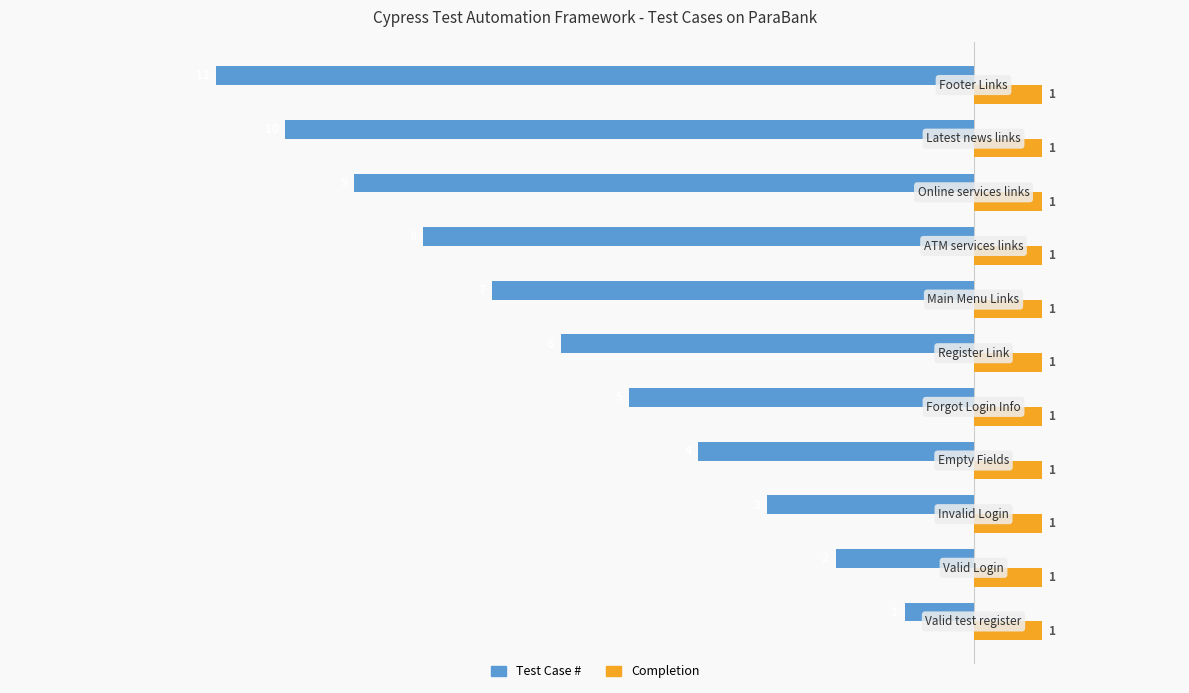

What is the smallest value displayed?

-11